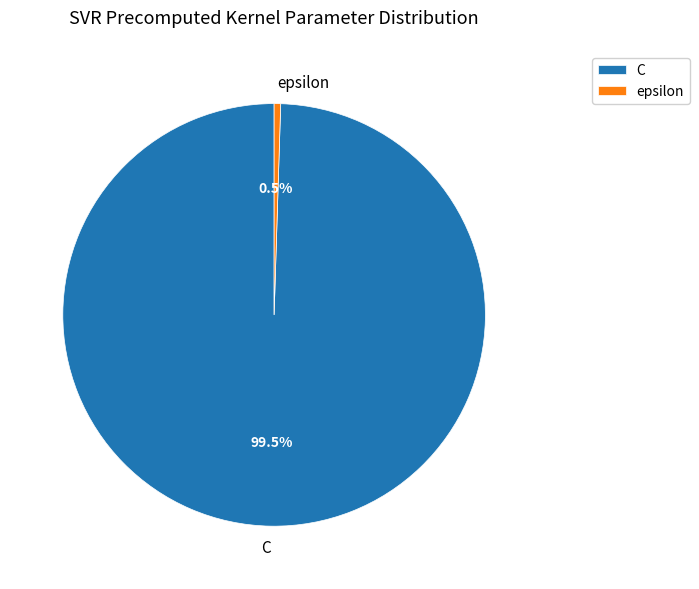

What is the total percentage of epsilon and C?

100.0%